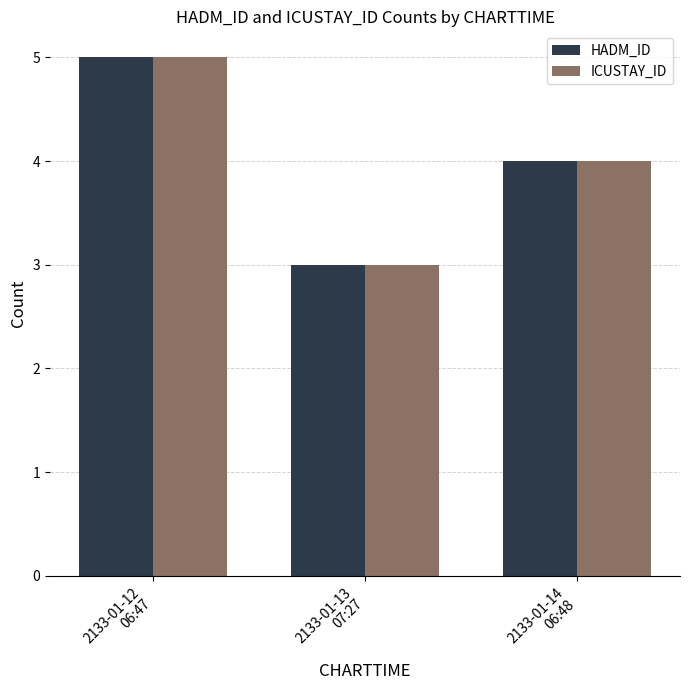

Count the HADM_ID values in the range 3 to 5.

3